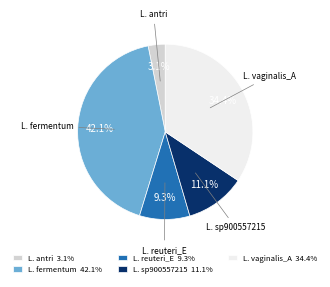

Between L. antri 3.1% and L. sp900557215 11.1%, which is larger?

L. sp900557215 11.1%